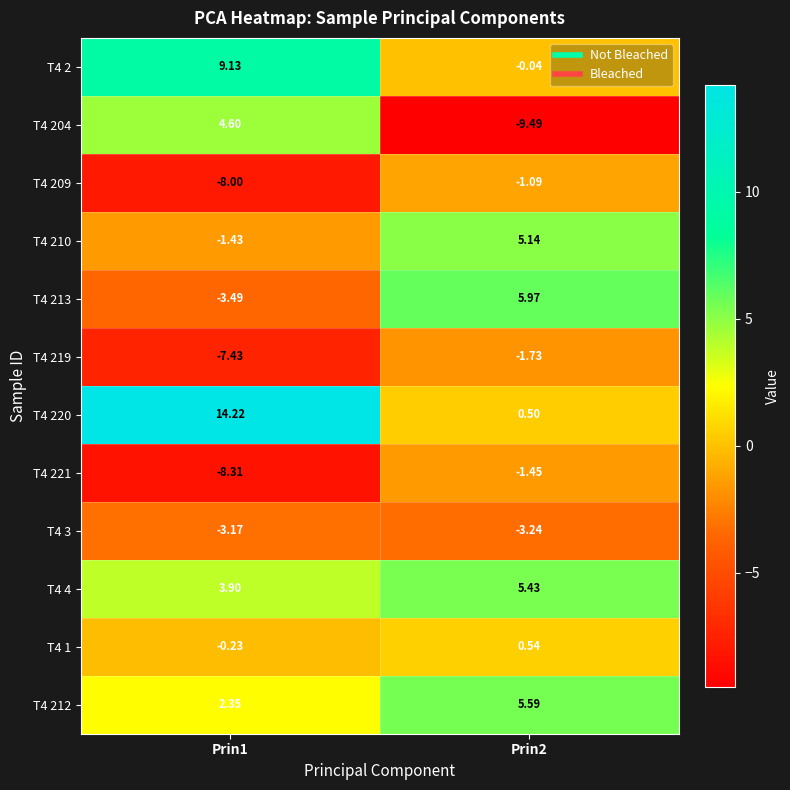

Is the value of T4 212 at Prin1 greater than the value of T4 221 at Prin2?

Yes